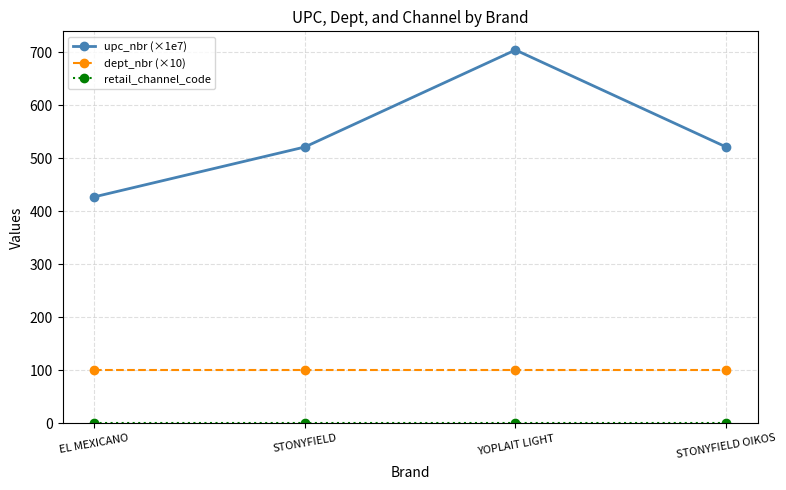

What is the difference between the maximum and second lowest values in the upc_nbr (×1e7) series?

183.1